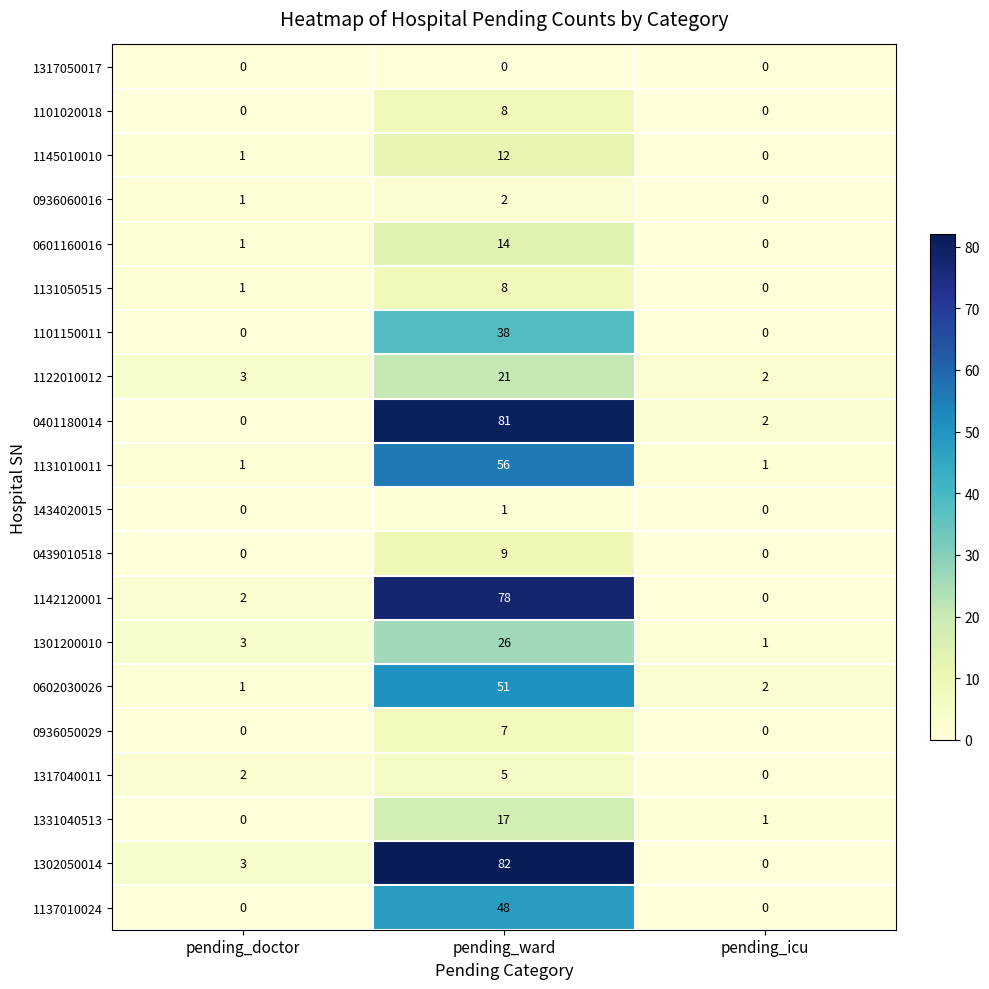

True or false: 1317040011 has a value of 3 at pending_icu.

False